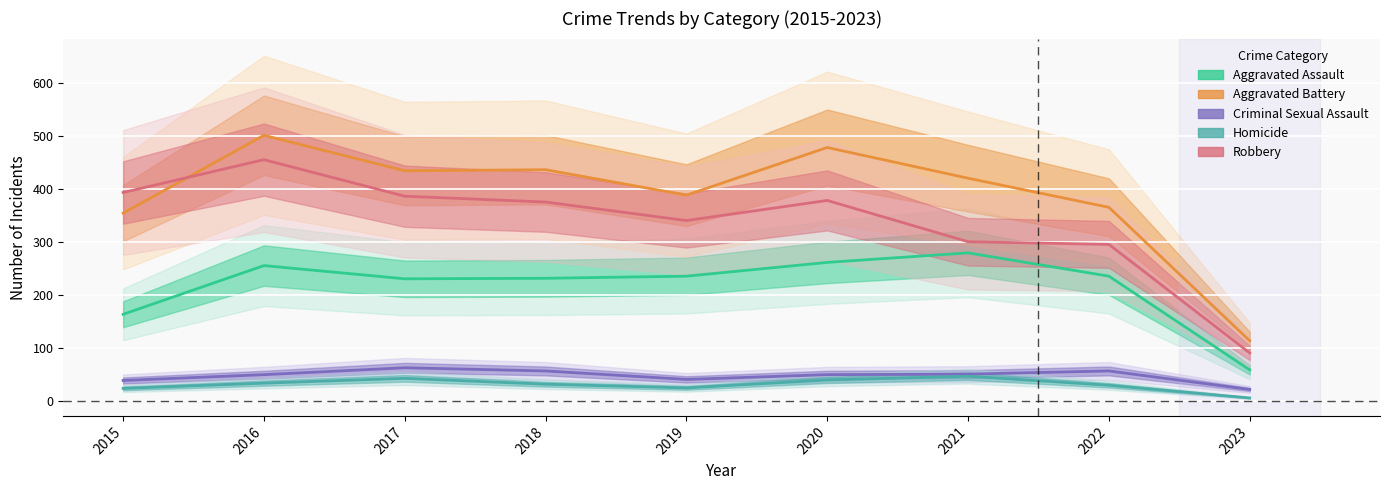

What is the value of the Homicide point at the 8th from the left?

29